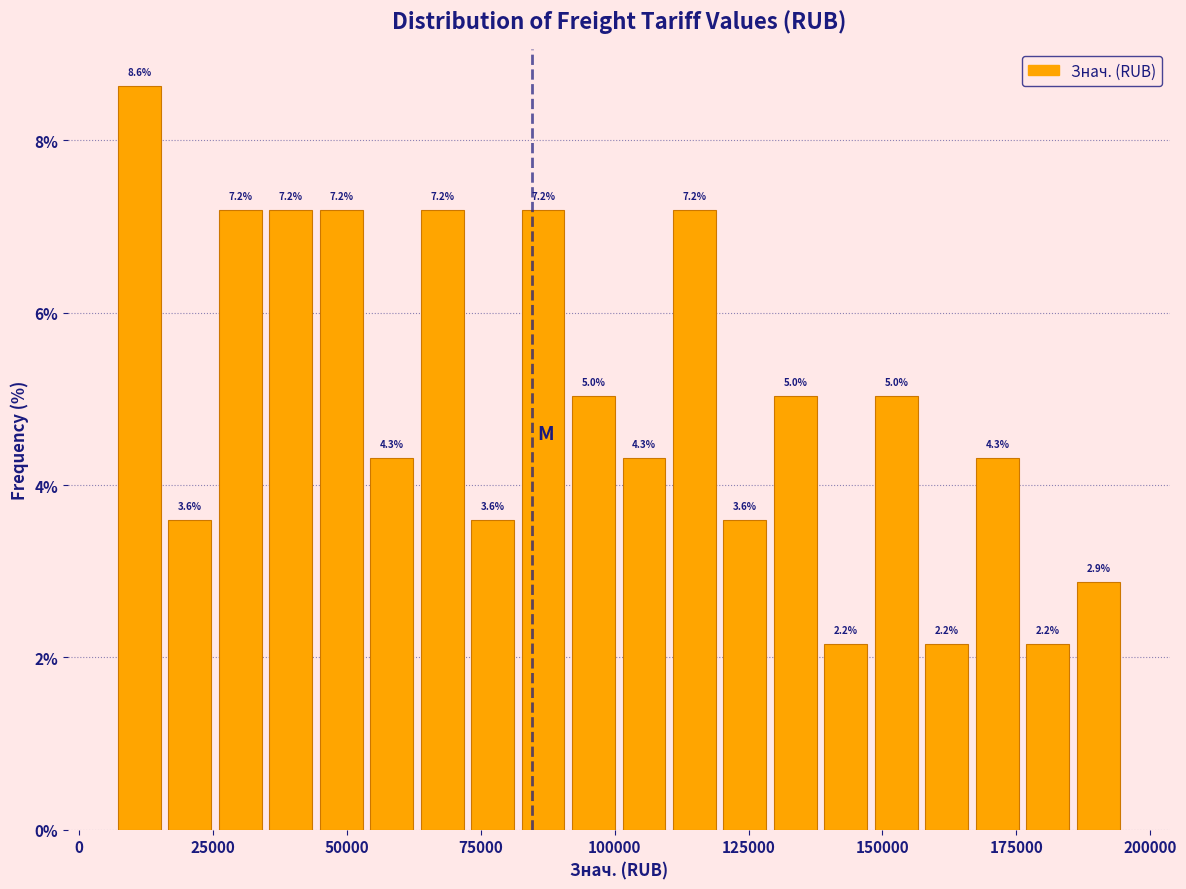

Around what value on the x-axis is the tallest bar? Give the approximate position of its centre, as read against the axis.

10000